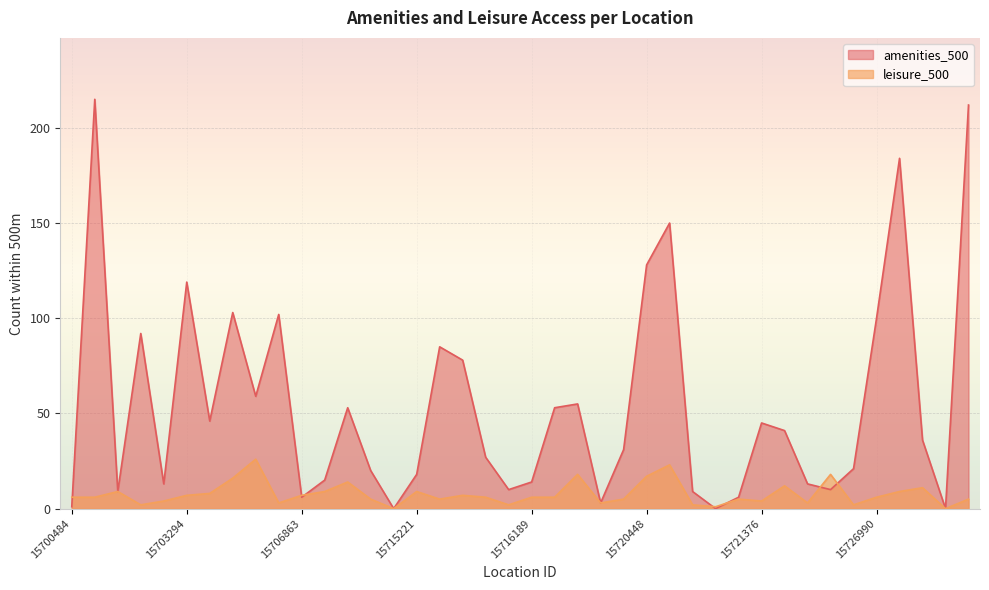

True or false: leisure_500 has more than 1 interior local peaks.

True